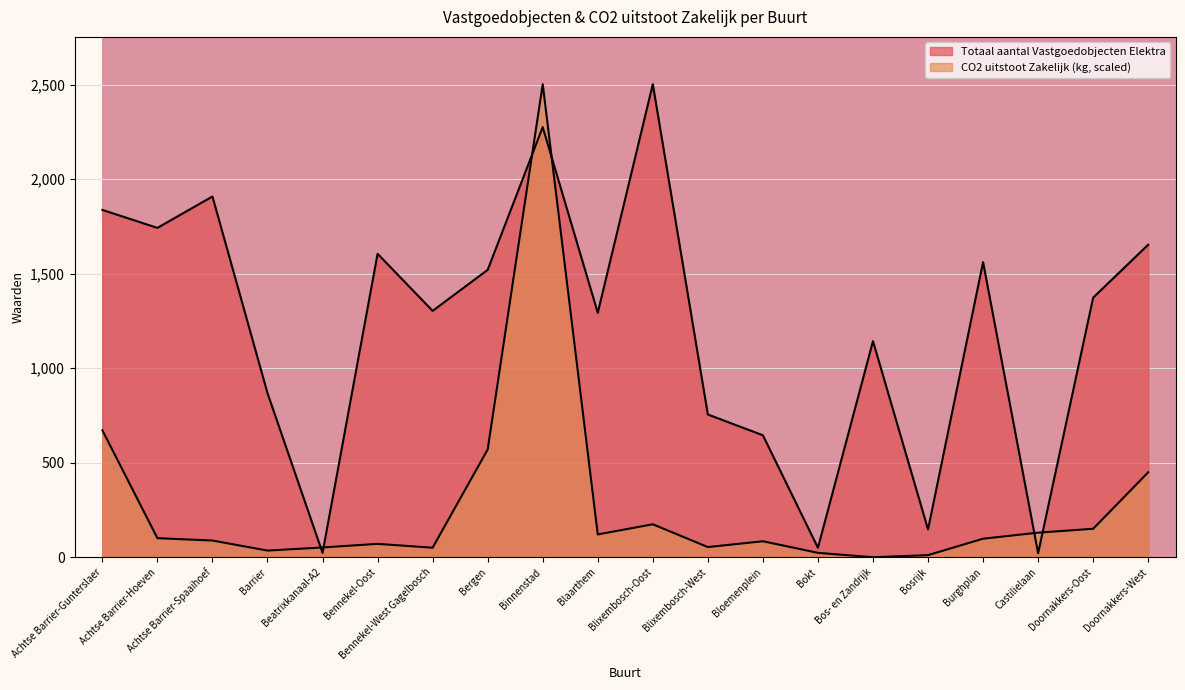

Where is the first local minimum for Totaal aantal Vastgoedobjecten Elektra?

Achtse Barrier-Hoeven